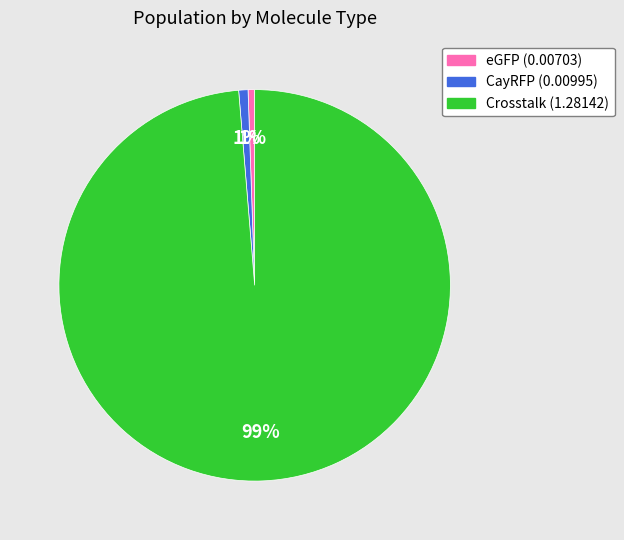

Is it true that CayRFP (0.00995) is 1% of the pie?

True